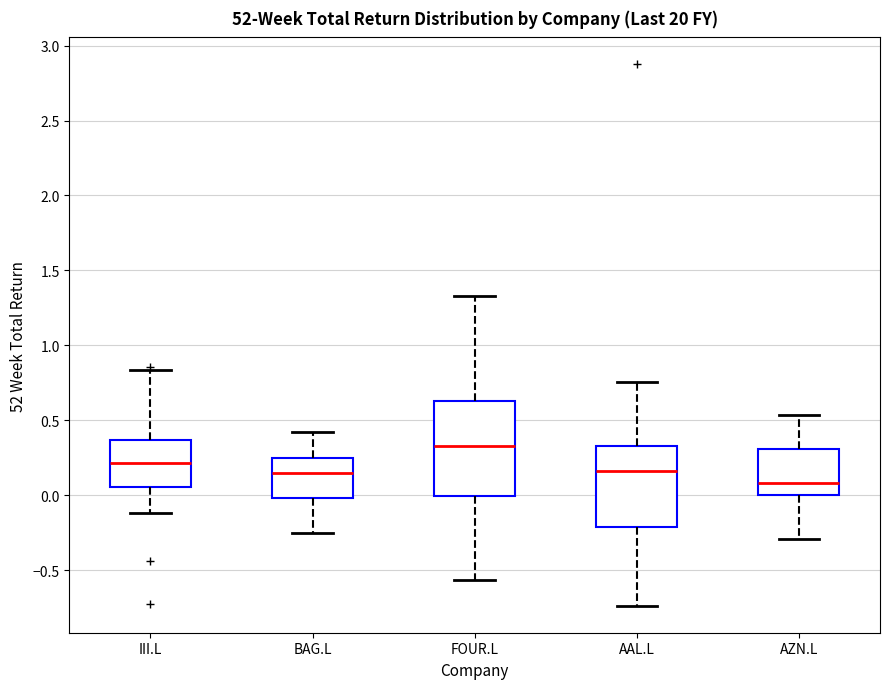

Reading left to right, read every box against the y-axis: the position of its median line, the range the box covers, and the ends of its whiskers. The values are not printed on the chart, so give them approximately, as read against the axis.

III.L: median 0.20, box 0.05 to 0.35, whiskers -0.10 to 0.85
BAG.L: median 0.15, box 0.00 to 0.25, whiskers -0.25 to 0.40
FOUR.L: median 0.35, box 0.00 to 0.65, whiskers -0.55 to 1.35
AAL.L: median 0.15, box -0.20 to 0.35, whiskers -0.75 to 0.75
AZN.L: median 0.10, box 0.00 to 0.30, whiskers -0.30 to 0.55